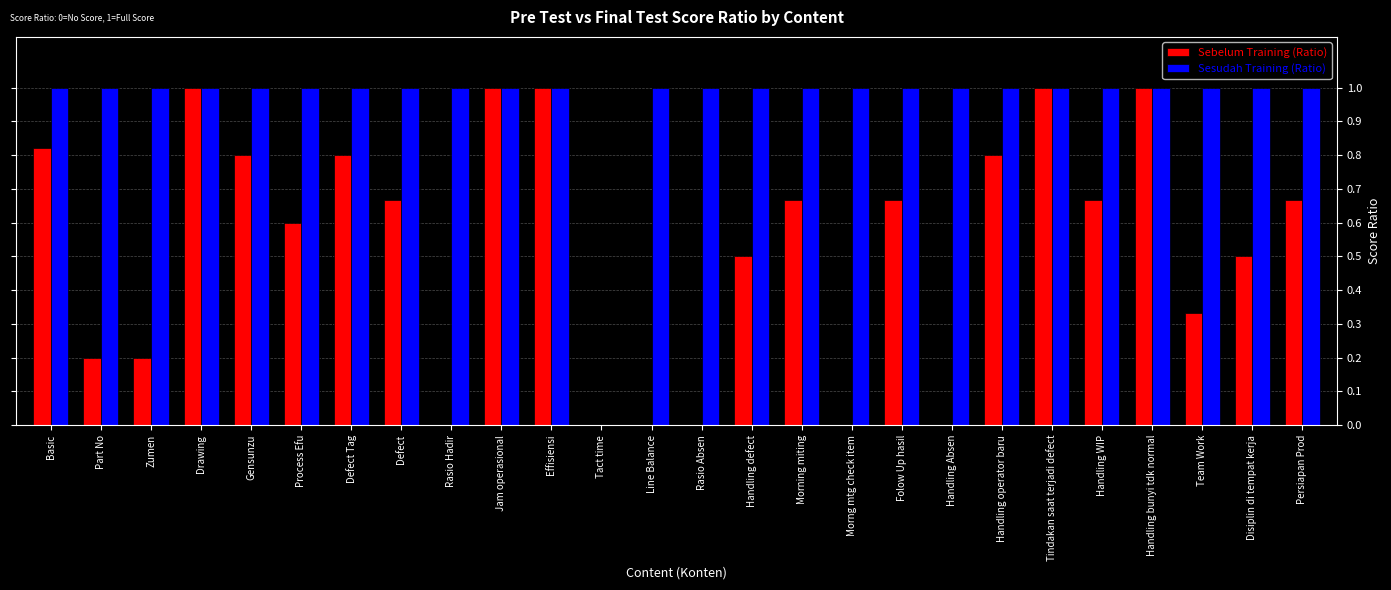

Between Rasio Hadir and Morning miting, which series saw the biggest shift?

Sebelum Training (Ratio)